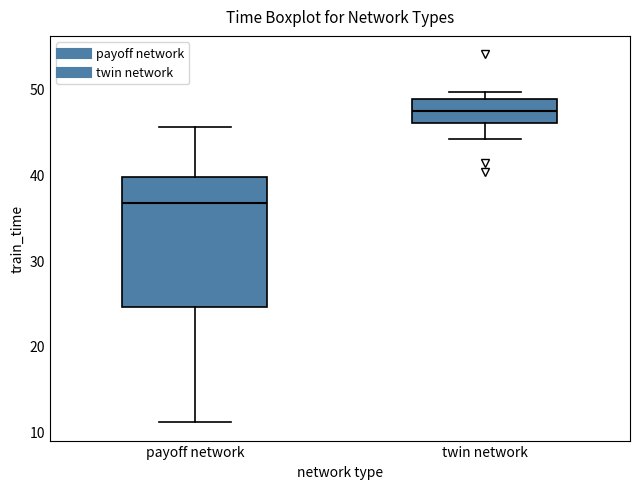

Reading left to right, read every box against the y-axis: the position of its median line, the range the box covers, and the ends of its whiskers. The values are not printed on the chart, so give them approximately, as read against the axis.

payoff network: median 37, box 25 to 40, whiskers 11 to 46
twin network: median 47, box 46 to 49, whiskers 44 to 50